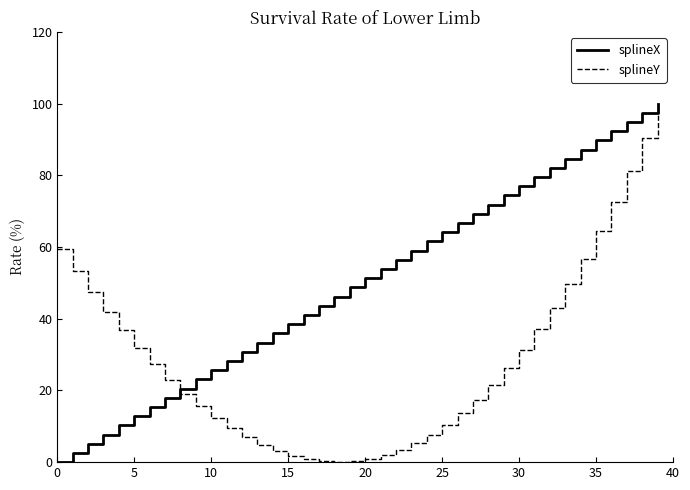

What is the highest value of the splineY series?

100.0